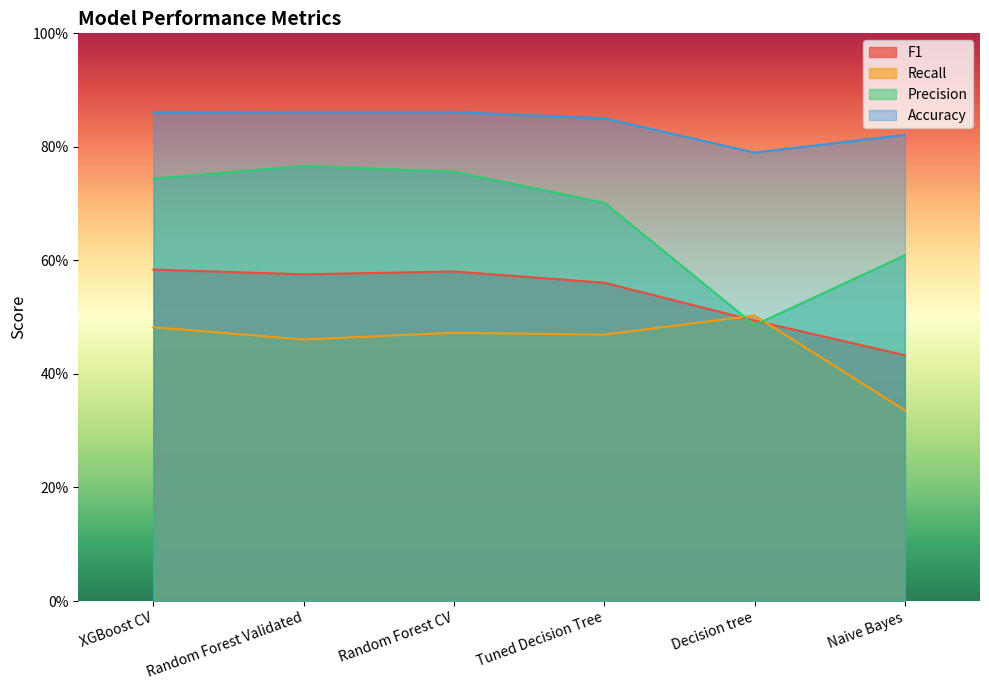

What is the total value across all series at Random Forest Validated?

2.7